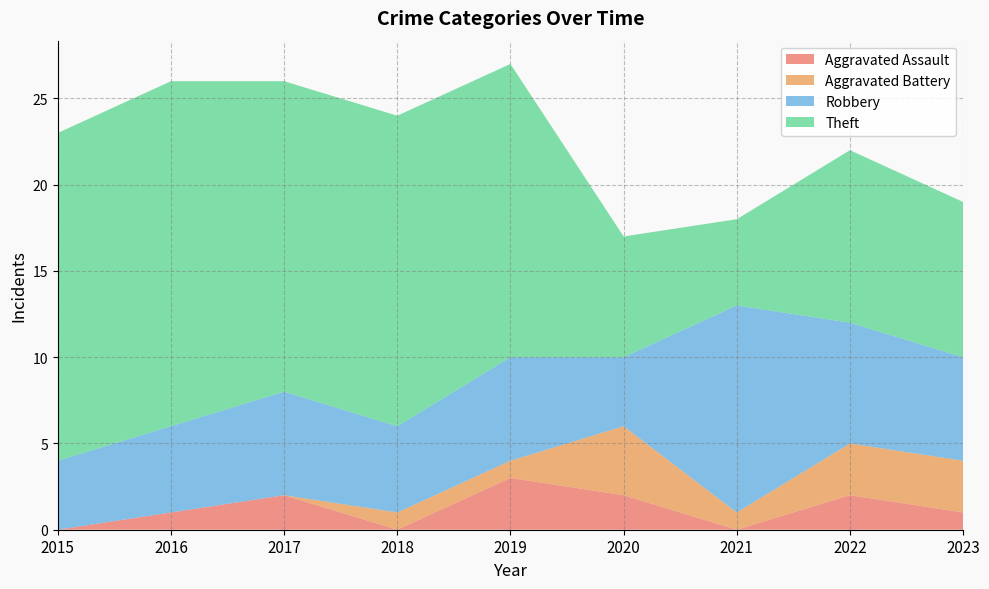

Reading right to left, extract all data points from this chart.

Aggravated Assault: 1	2	0	2	3	0	2	1	0
Aggravated Battery: 3	3	1	4	1	1	0	0	0
Robbery: 6	7	12	4	6	5	6	5	4
Theft: 9	10	5	7	17	18	18	20	19